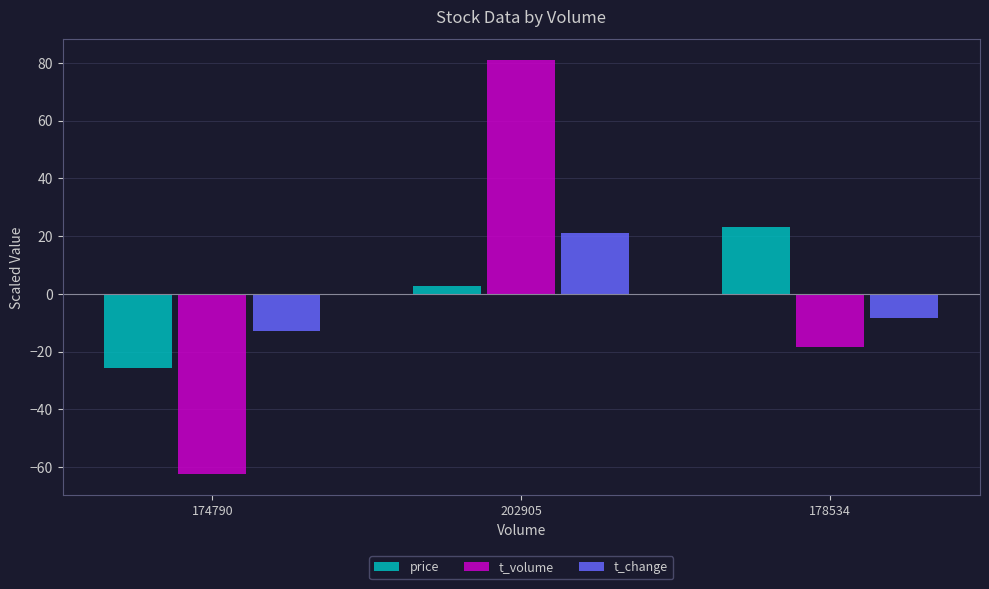

What is the maximum value for t_volume?

80.9